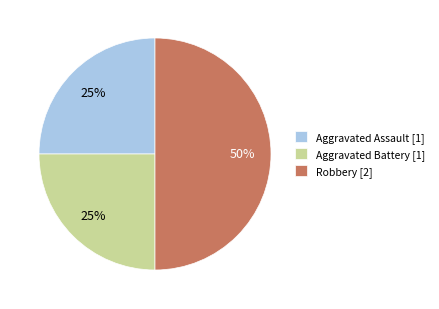

What is the ratio of the value at Aggravated Assault [1] to the value at Aggravated Battery [1]?

1.0